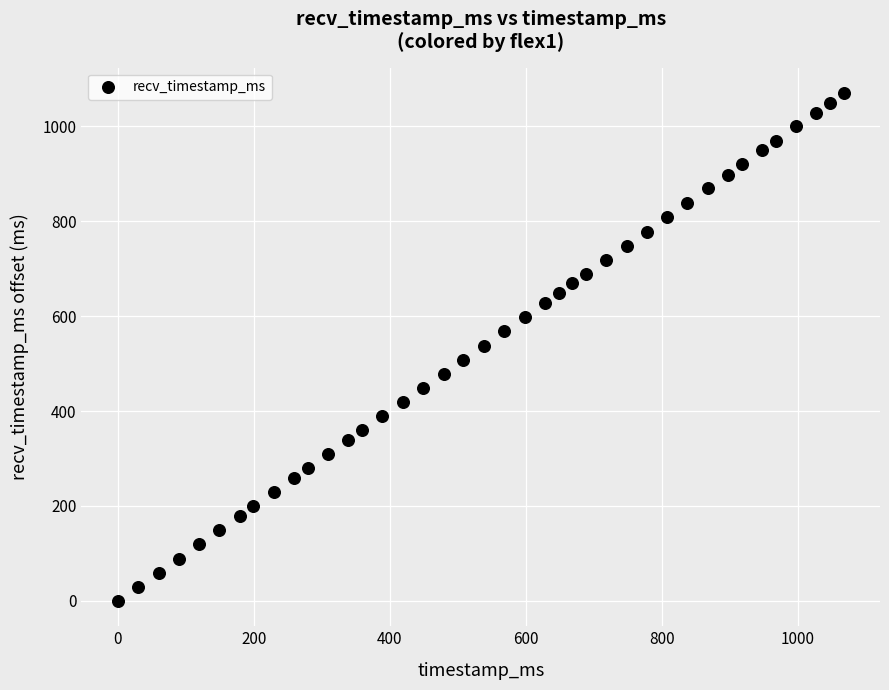

What is the range of X values (max minus min)?

1067